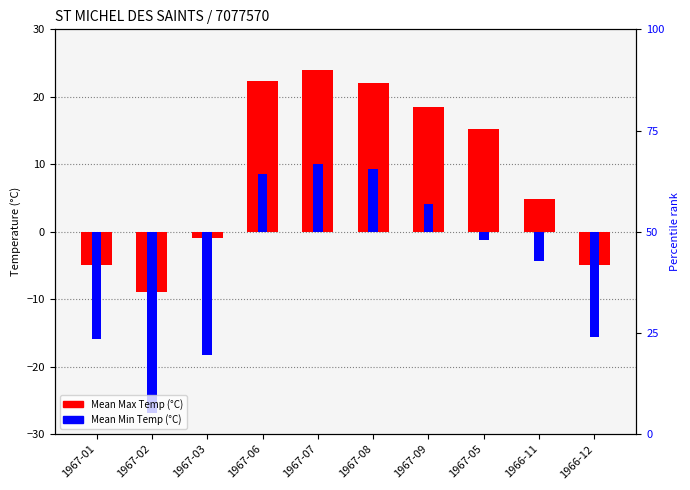

How many positive values does the Mean Max Temp (°C) series have?

6